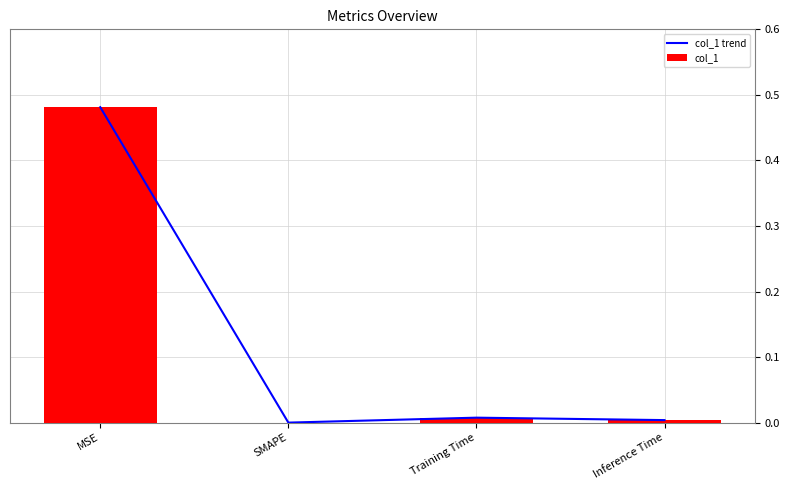

What is the difference between the col_1 values at MSE and Training Time?

0.5